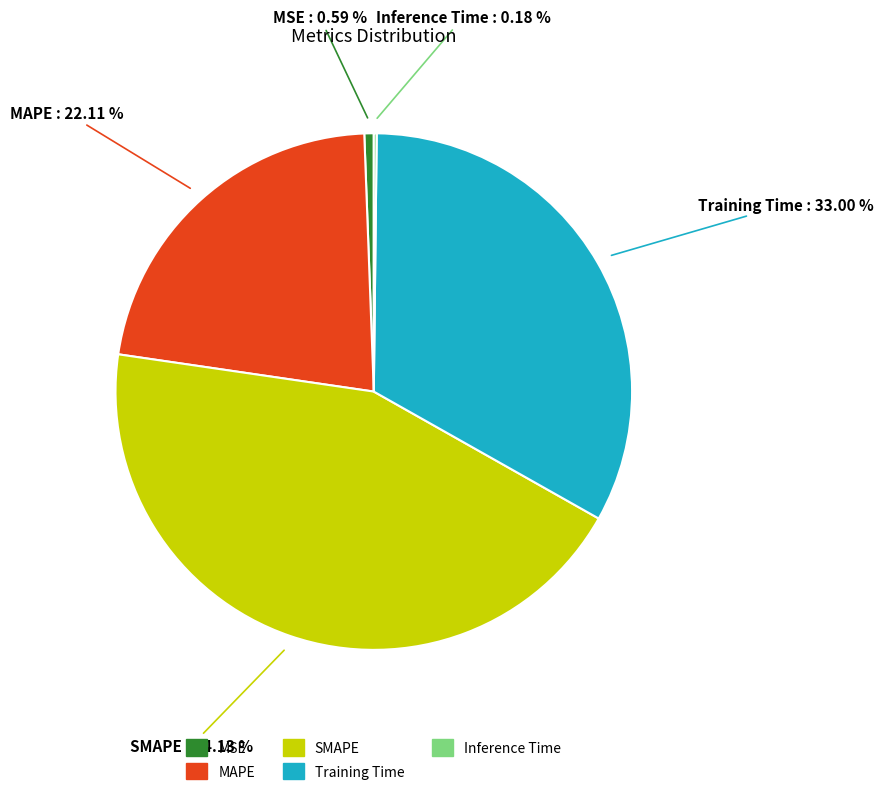

To the nearest percent, what is the average slice percentage?

20%